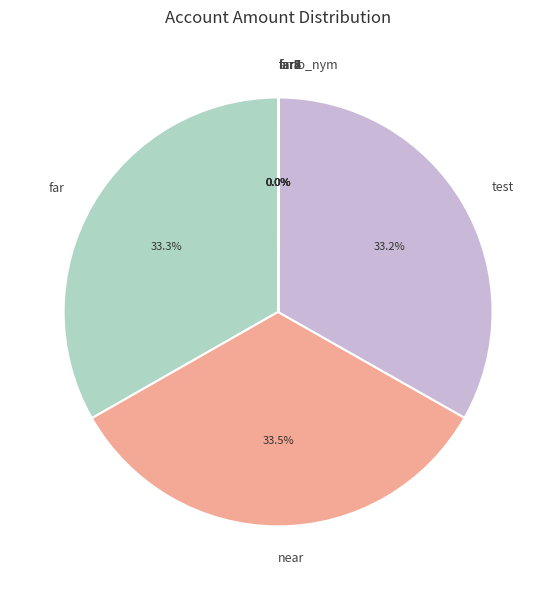

What percentage is NOT represented by test?

66.8%